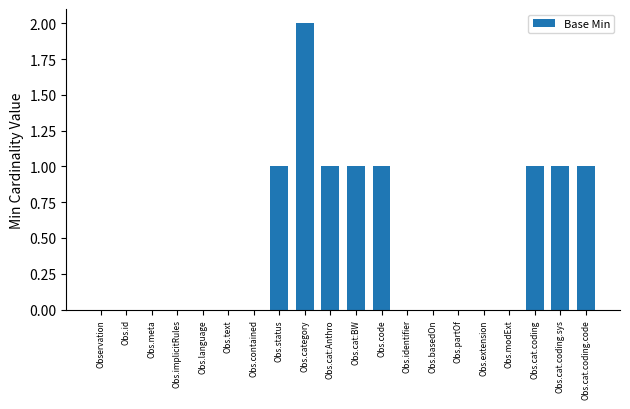

What is the sum of all values?

9